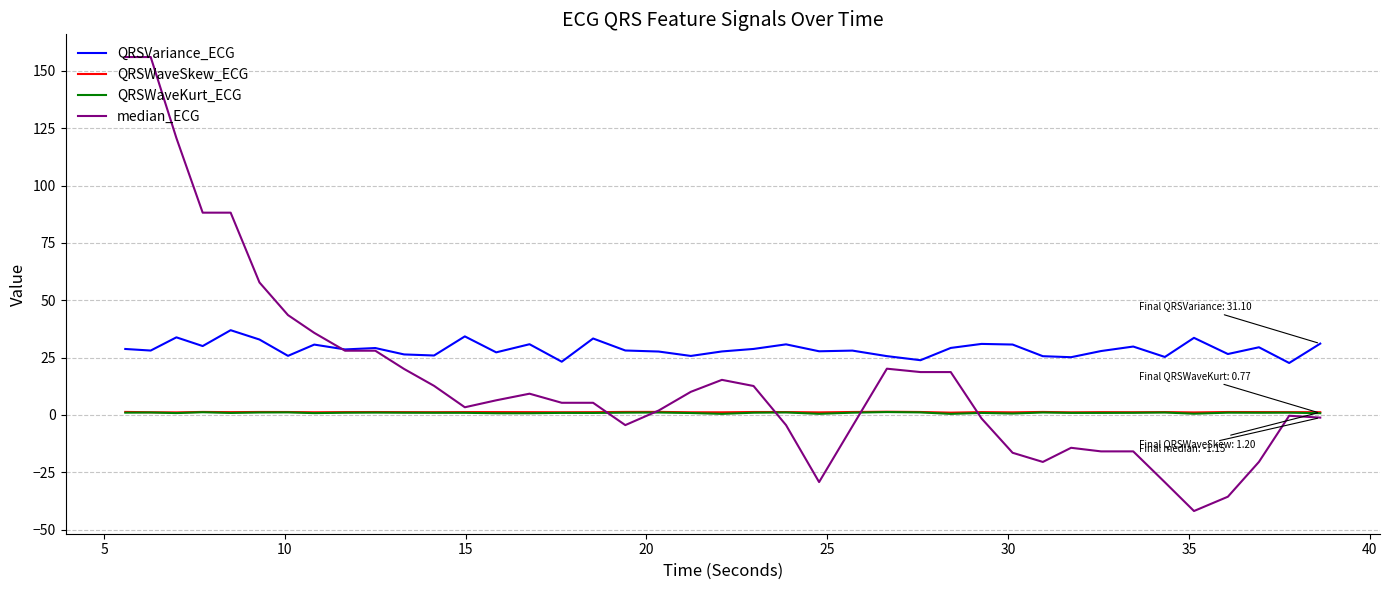

True or false: QRSWaveKurt_ECG and QRSVariance_ECG intersect in this chart.

False